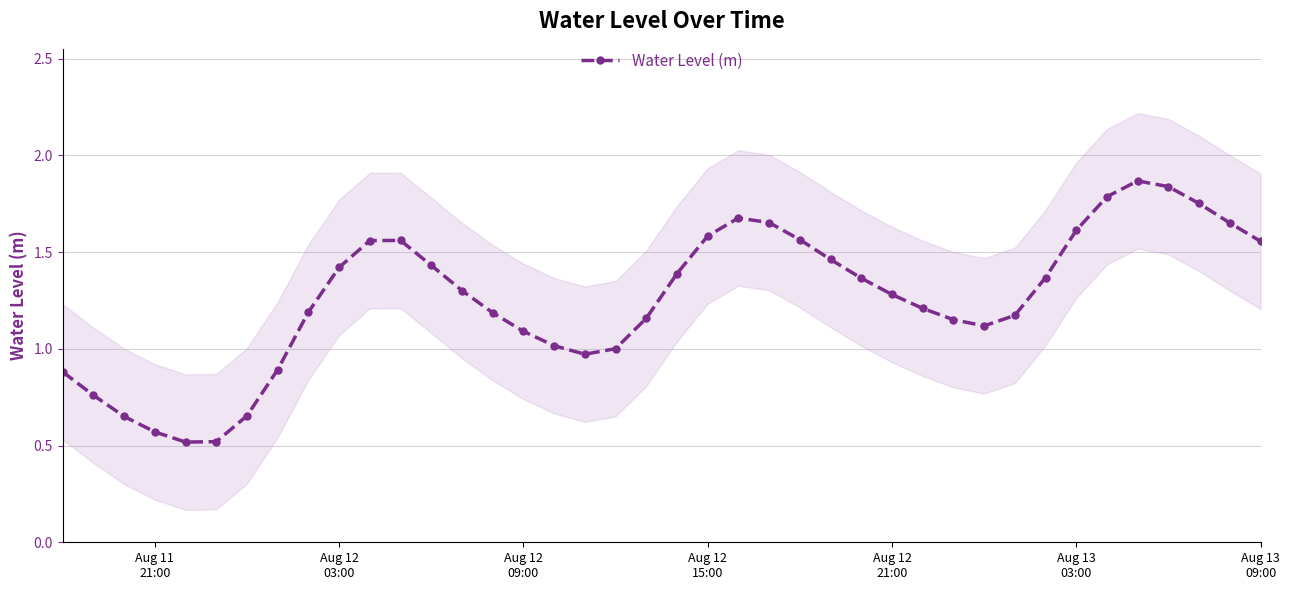

What is the minimum value for Water Level (m)?

0.5